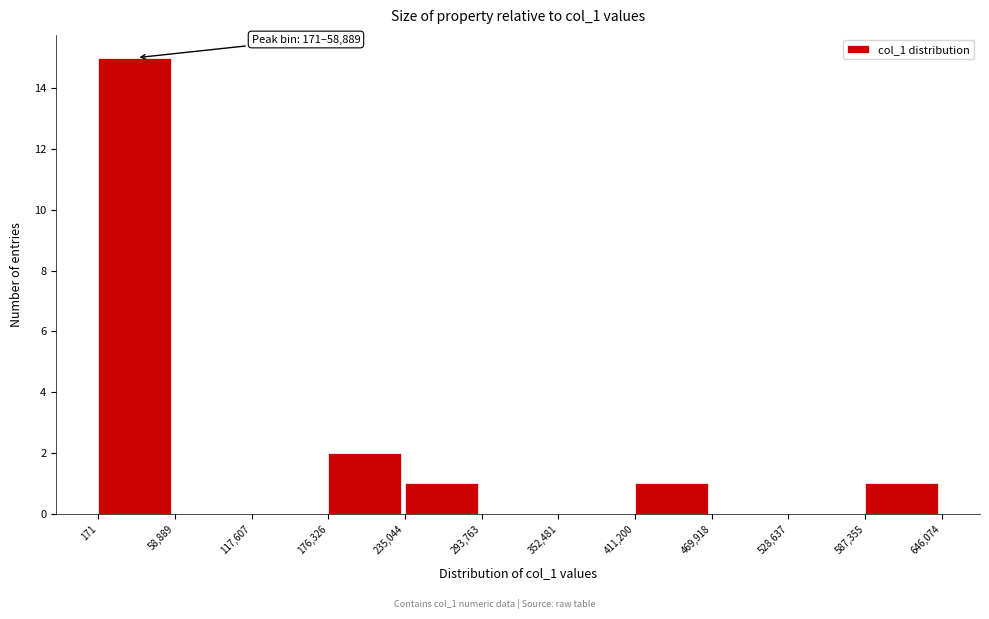

Which range on the x-axis has the tallest bar?

171 to 58,889